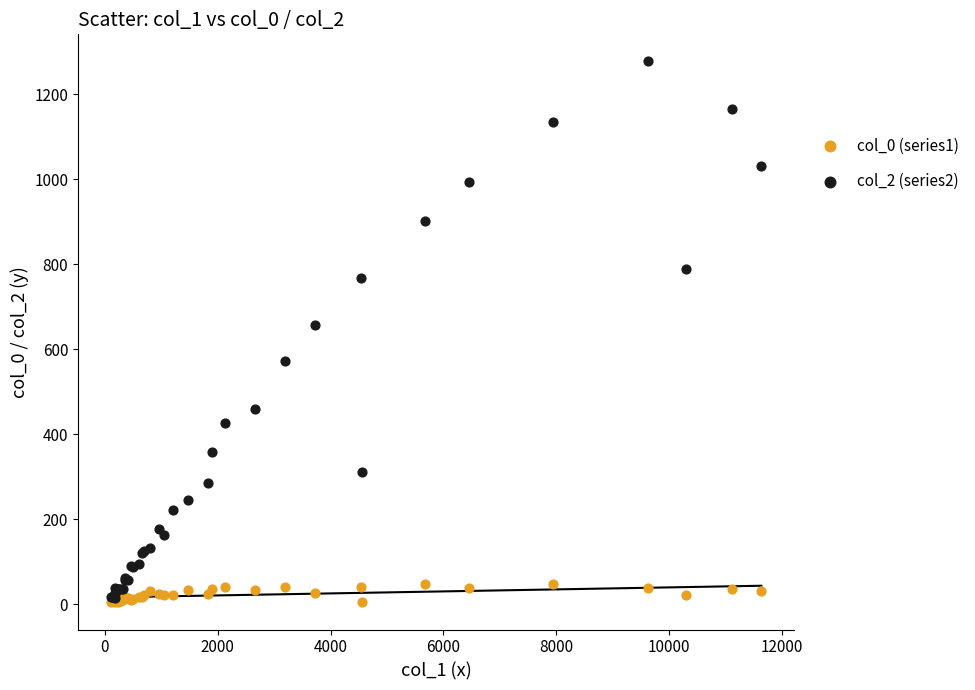

Which series has the largest Y range (max minus min)?

col_2 (series2)